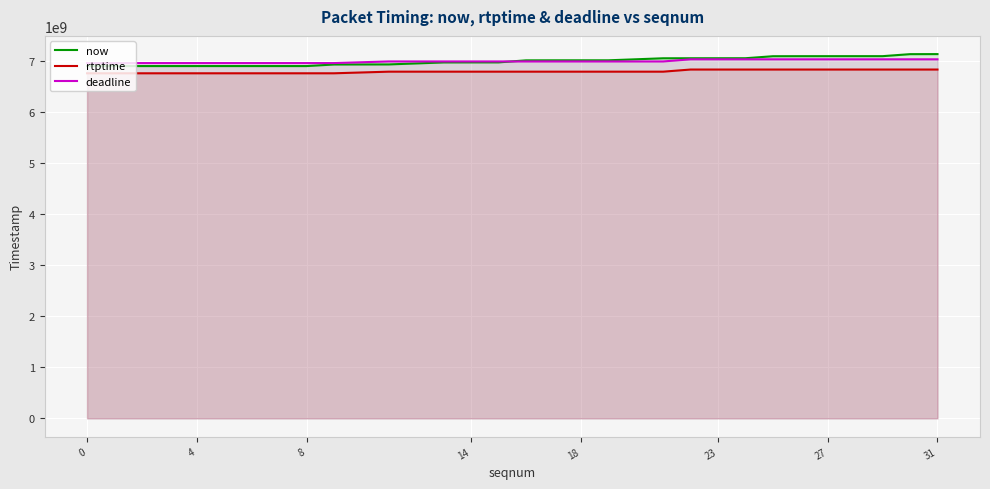

True or false: now has more than 2 interior local peaks.

False